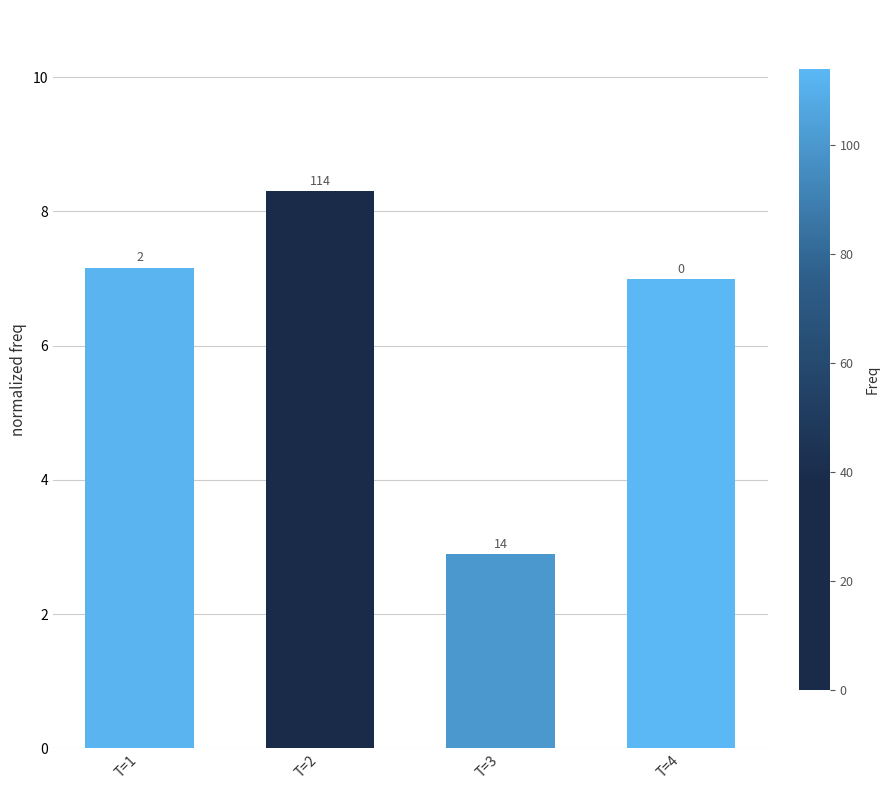

Read the value at T=3.

2.9